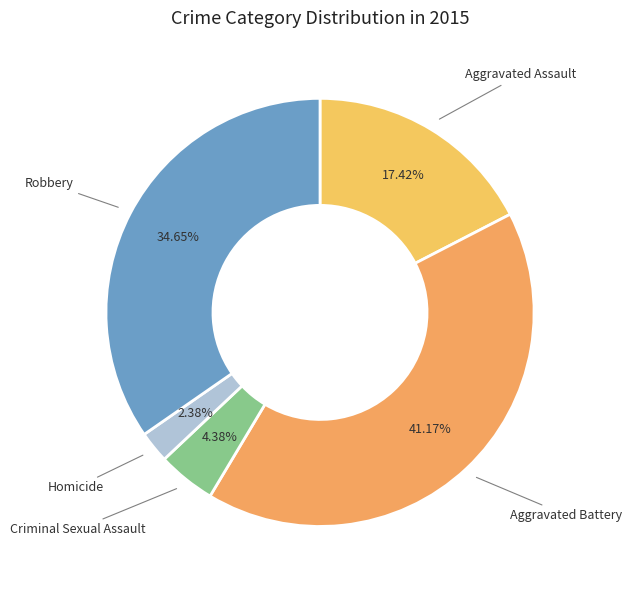

Count the number of slices in the pie.

5